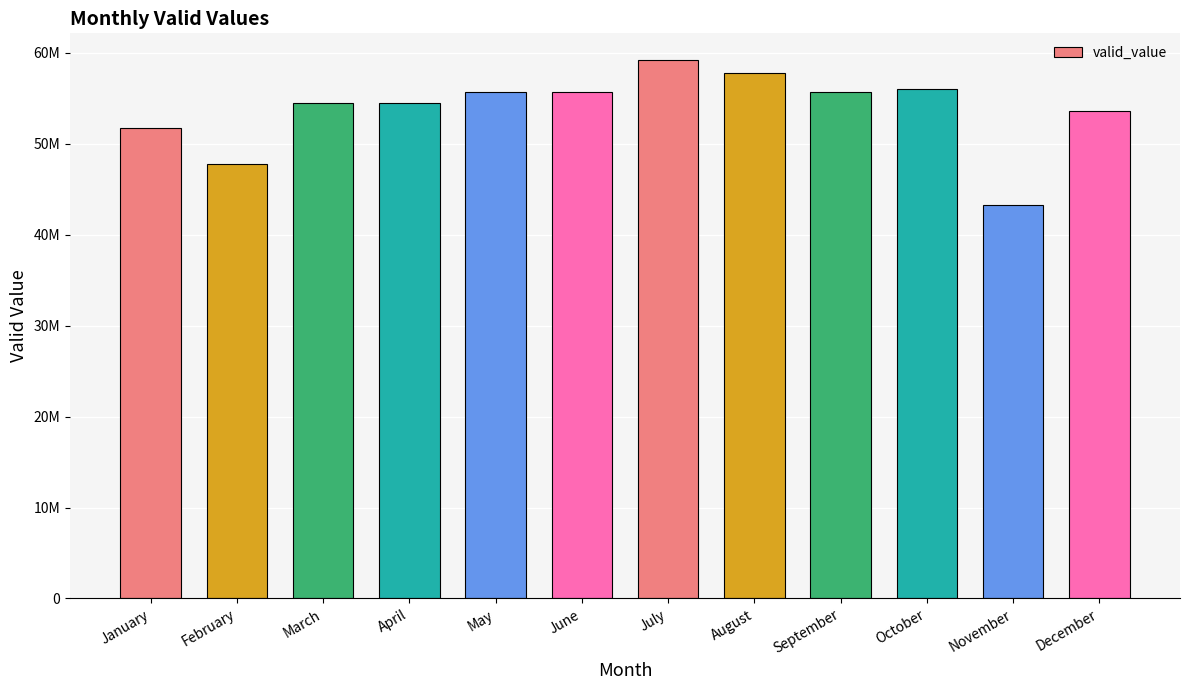

Which label corresponds to the largest value in the chart?

July